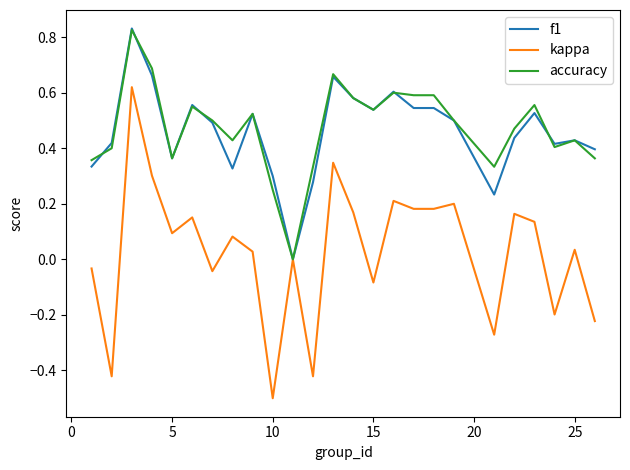

What is the lowest value of the kappa series?

-0.5